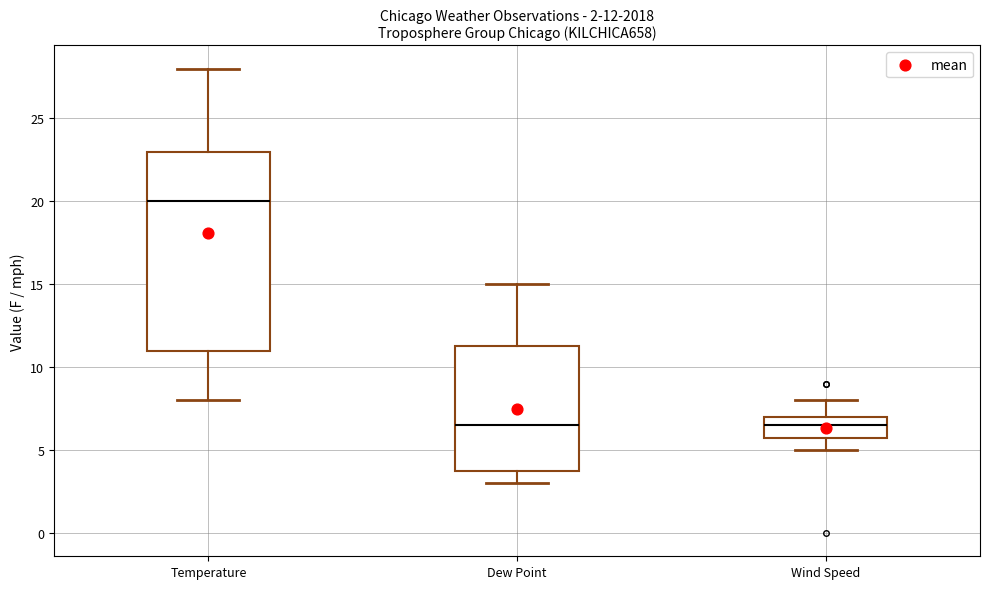

Which box is the tallest, from its lower edge to its upper edge?

Temperature